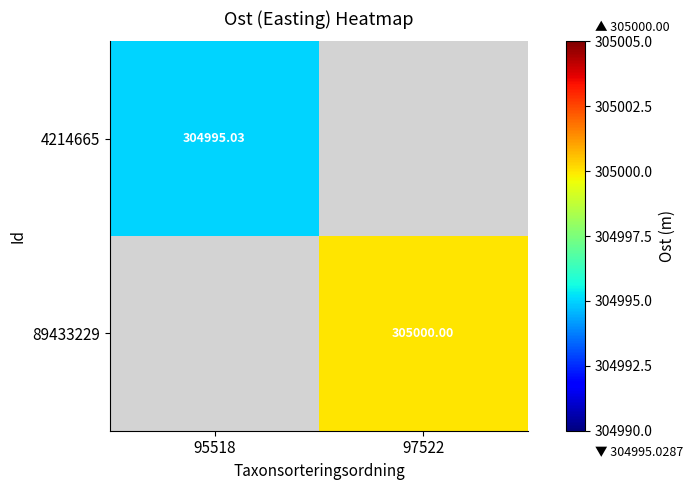

Rank the categories by 4214665 value from highest to lowest.

95518, 97522